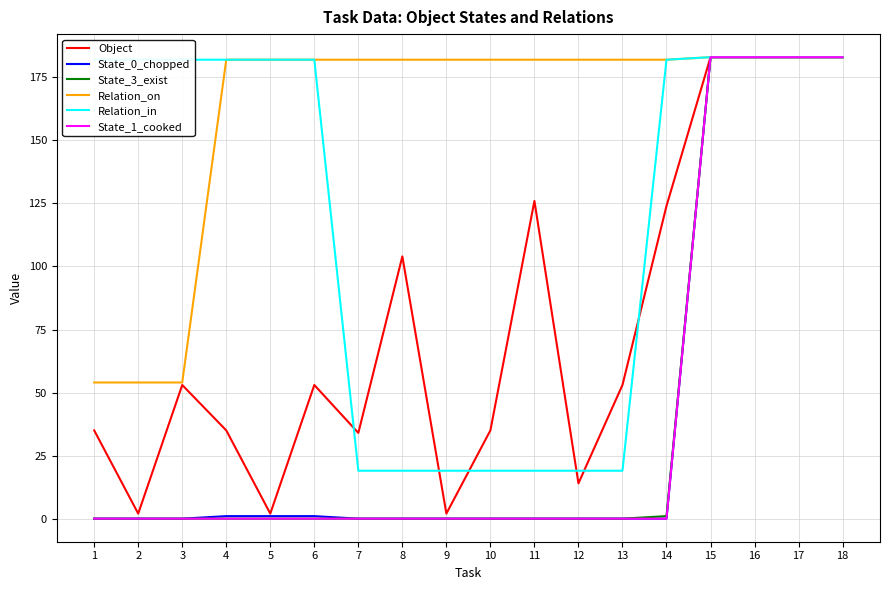

Is the value of Relation_in at 3 greater than the value of Object at 14?

Yes